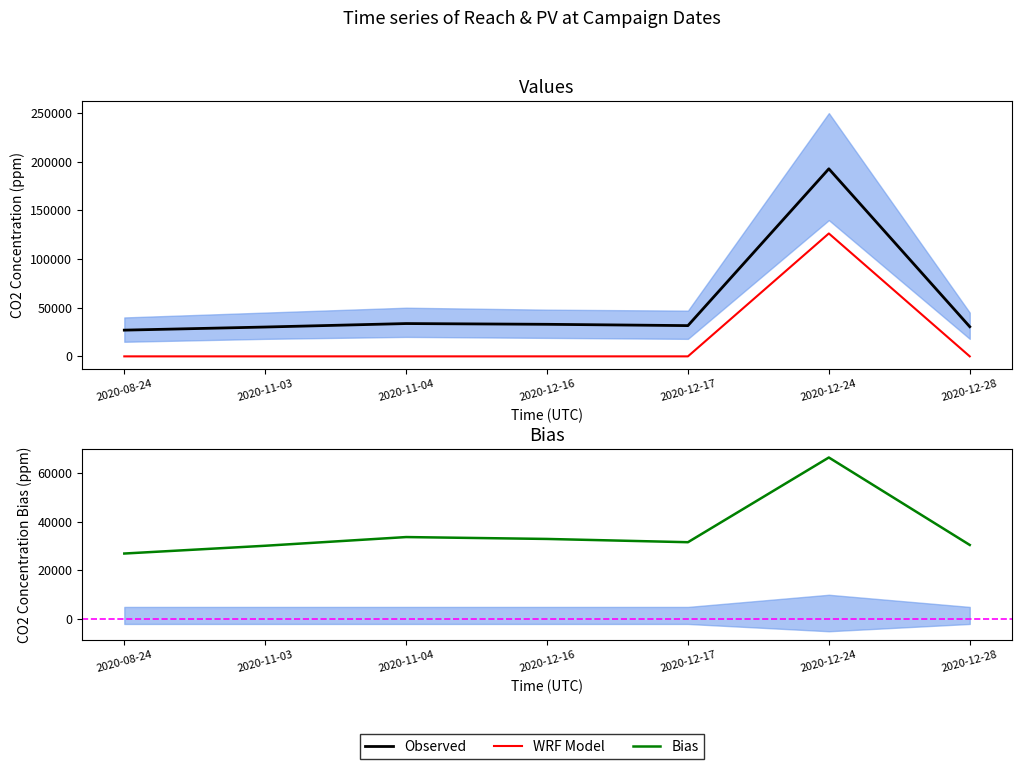

At which label is Observed closest to 109850?

2020-11-04